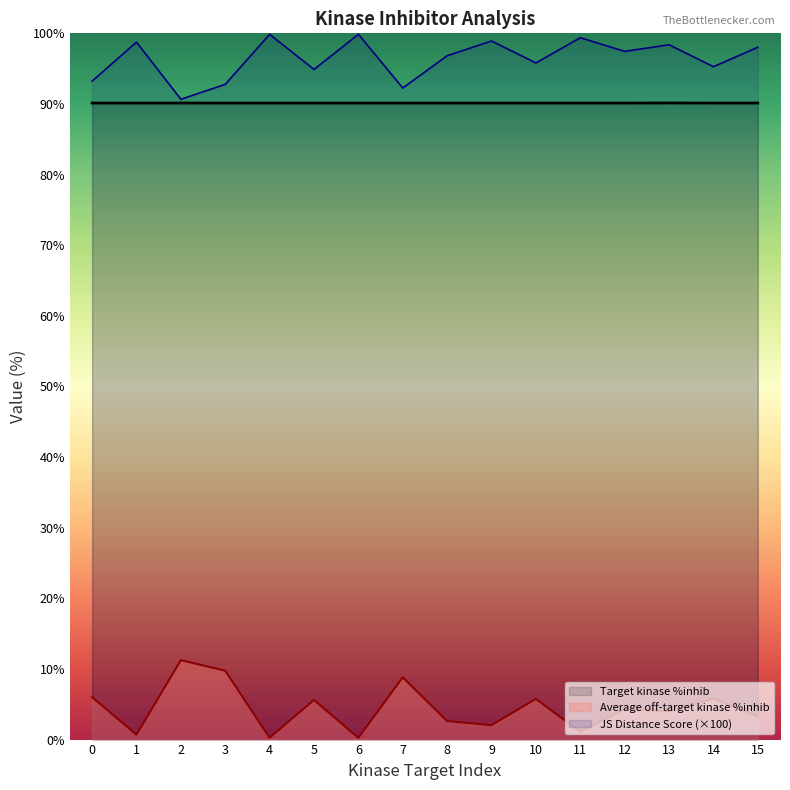

Reading left to right, list all the values displayed in this chart.

JS Distance Score: 93.2	98.8	90.7	92.8	99.9	94.9	99.9	92.3	96.8	98.9	95.8	99.4	97.4	98.4	95.3	98.0
Average off-target kinase %inhib: 6.0	0.7	11.2	9.8	0.2	5.6	0.2	8.8	2.6	2.0	5.8	1.1	4.3	4.0	5.8	3.3
Target kinase %inhib: 90.1	90.1	90.1	90.1	90.1	90.1	90.1	90.1	90.1	90.1	90.1	90.1	90.1	90.1	90.1	90.1